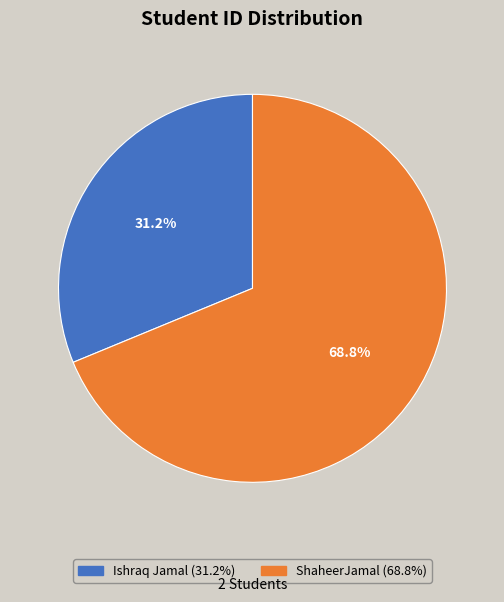

To the nearest percent, what percentage of the pie is Ishraq Jamal?

31%